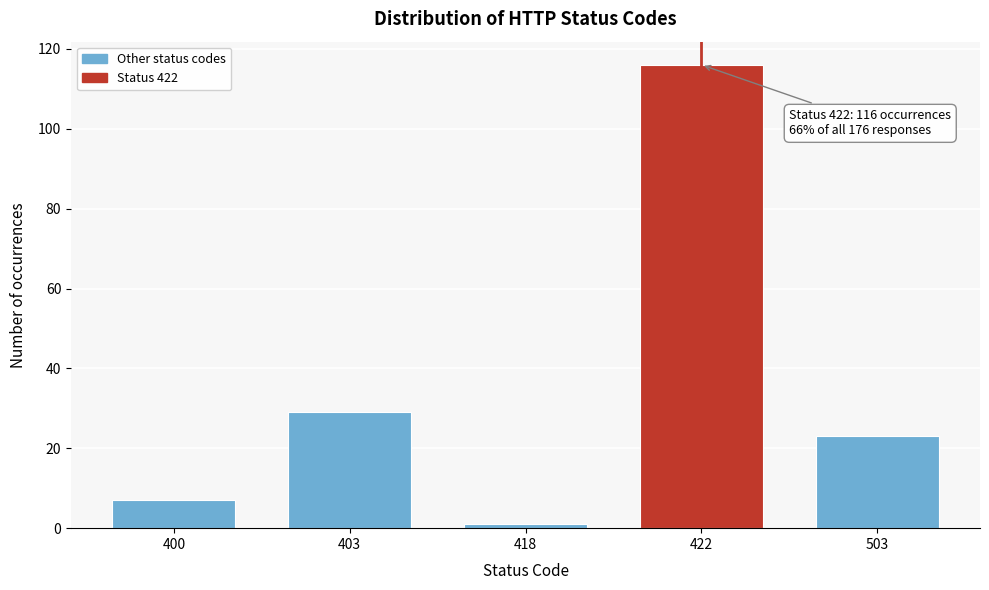

Reading right to left, extract all data points from this chart.

23	116	1	29	7